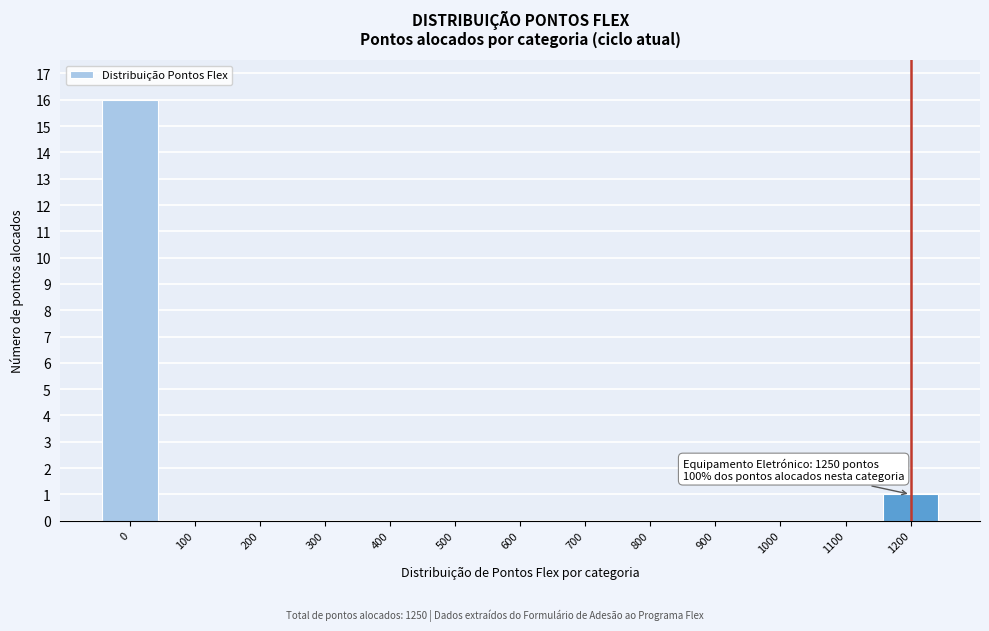

Reading right to left, transcribe all the data shown in this chart.

1200=1	1100=0	1000=0	900=0	800=0	700=0	600=0	500=0	400=0	300=0	200=0	100=0	0=16